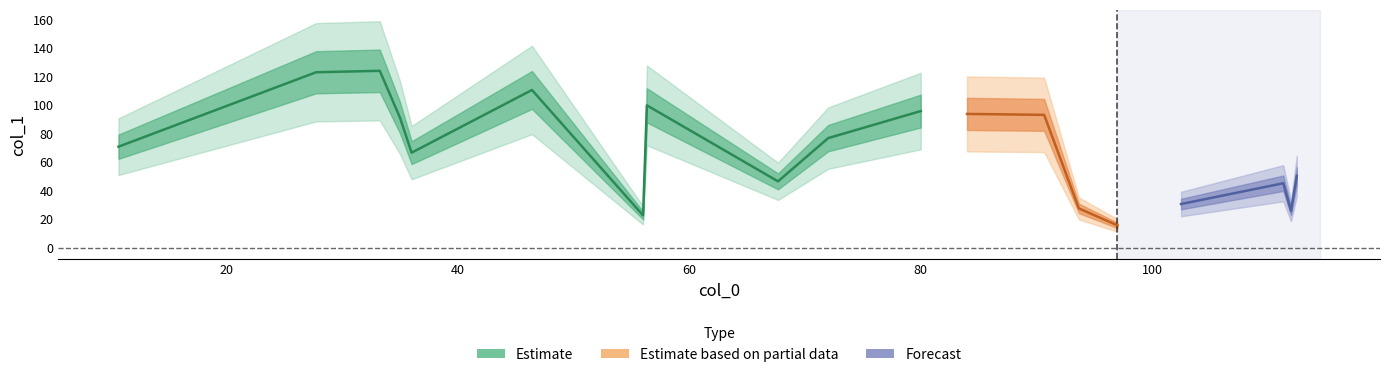

Does the chart have visible grid lines?

No